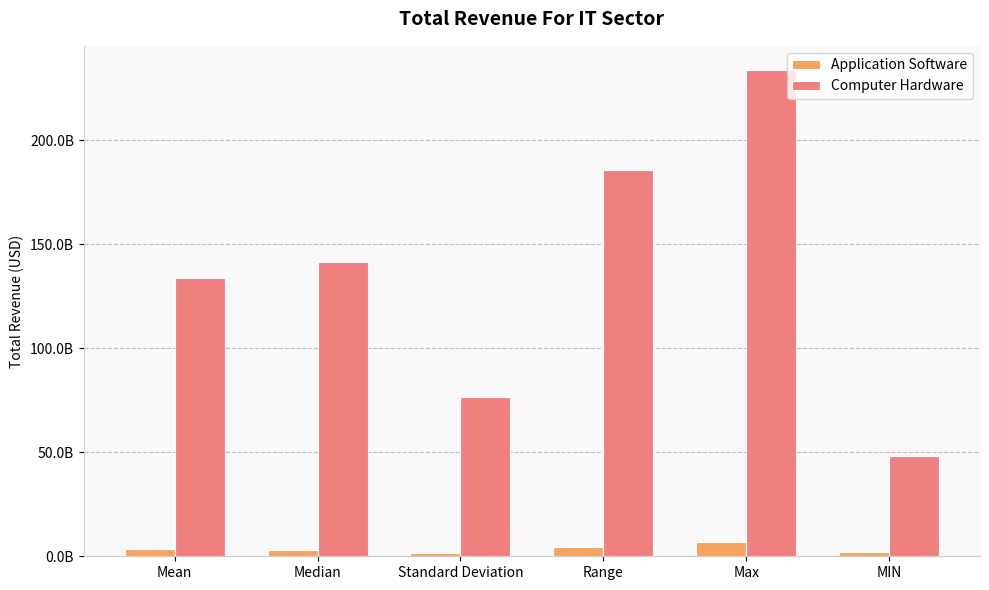

What is the label of the 6th bar from the right?

Mean